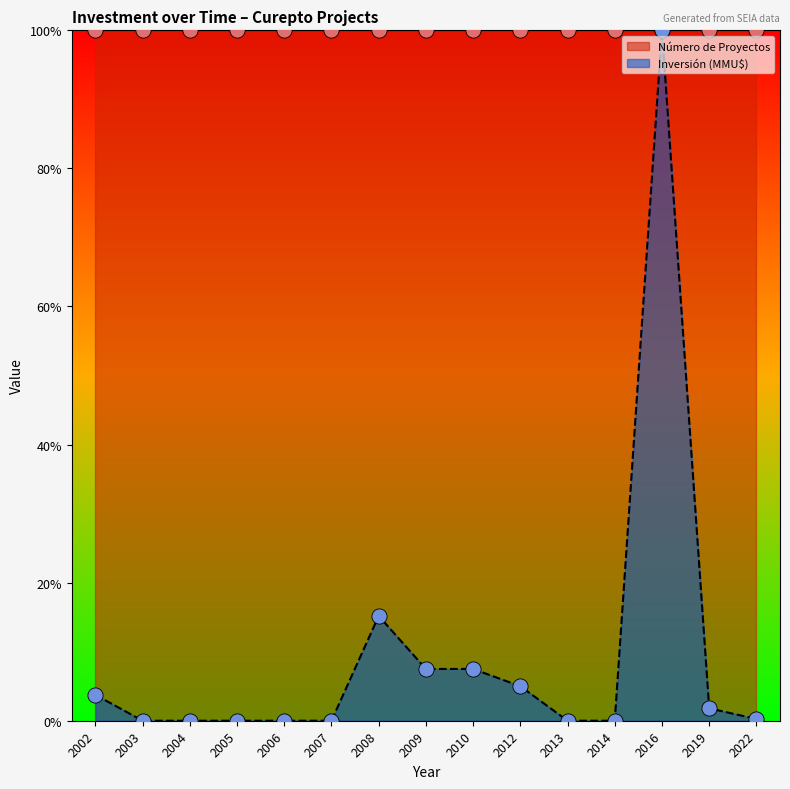

Between 2014 and 2022, which is larger?

2022